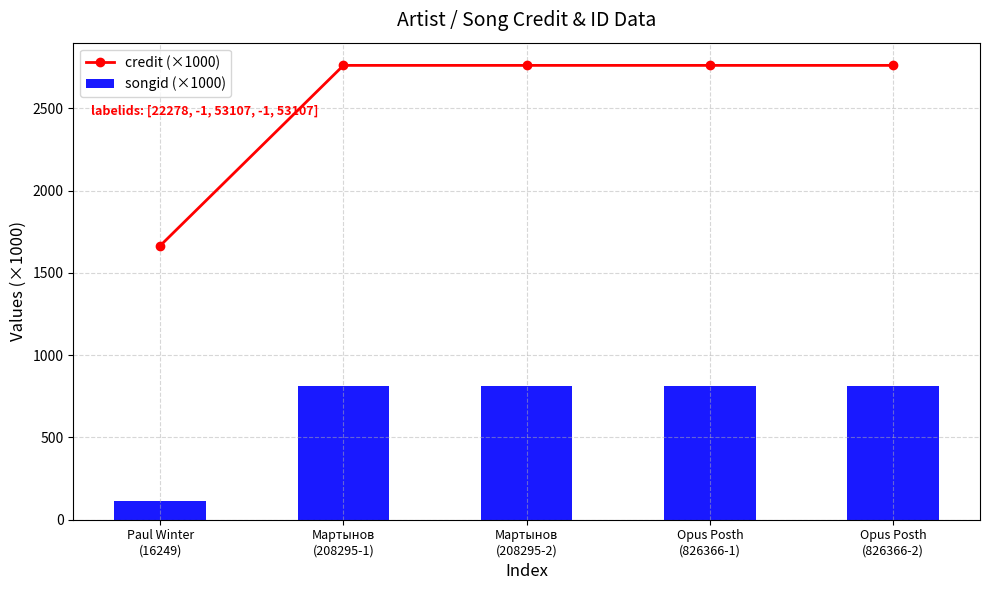

Are the bars grouped side by side (vs. stacked)?

Yes